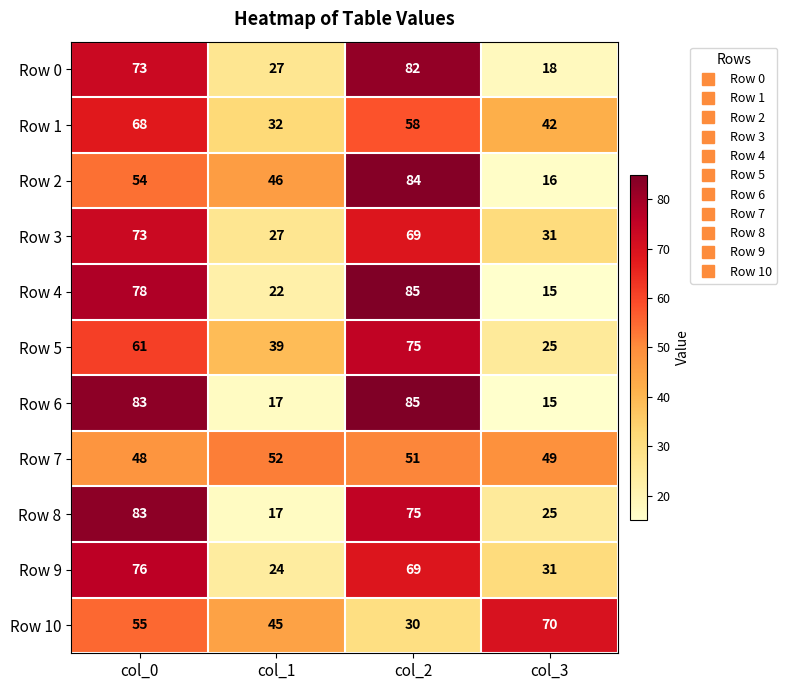

Which series changed the most between col_0 and col_2?

Row 2